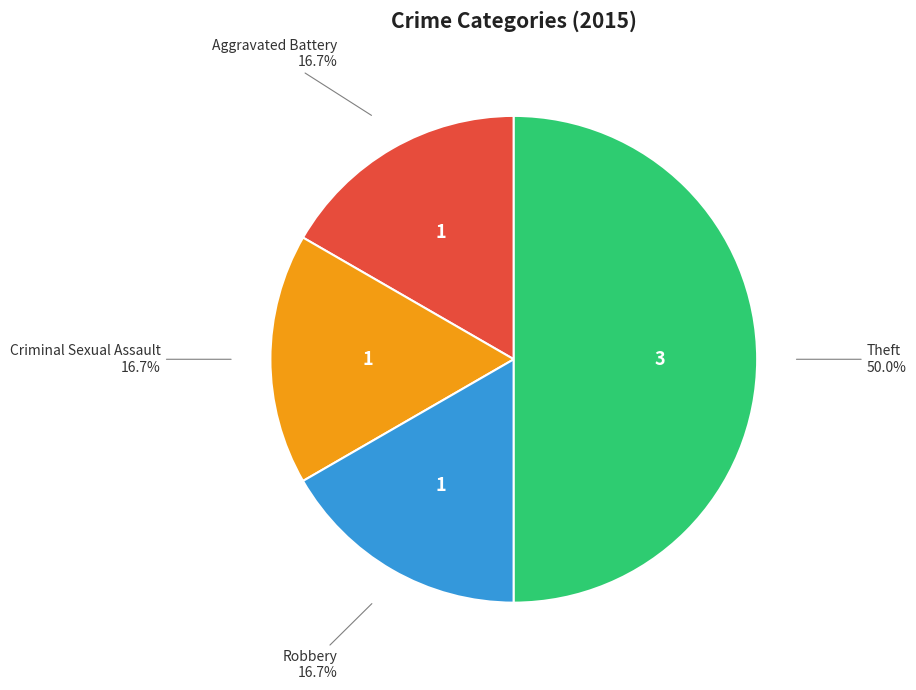

Does Aggravated Battery represent more than half of the total?

No